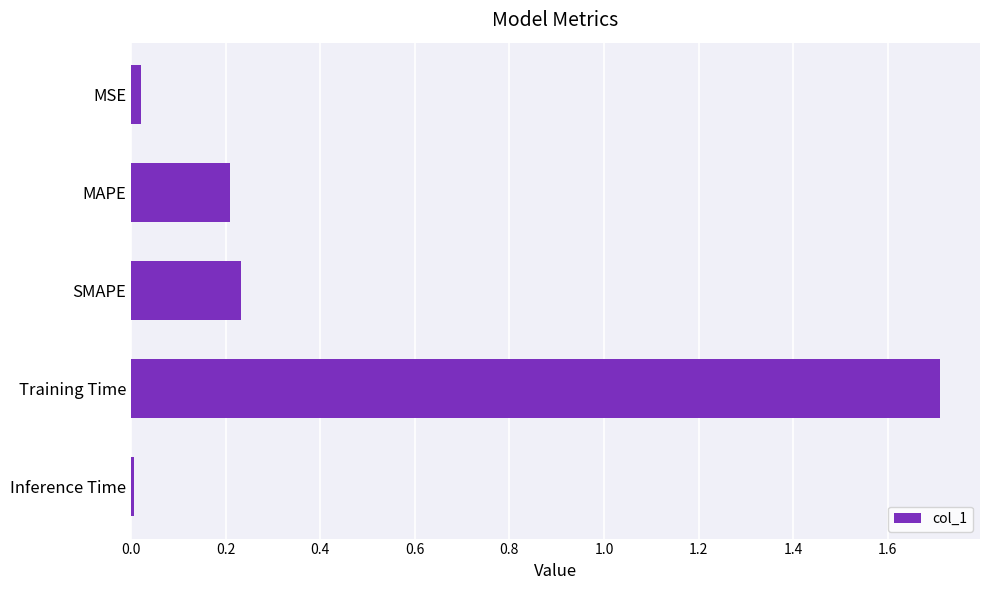

What is the difference between the maximum and minimum values?

1.7